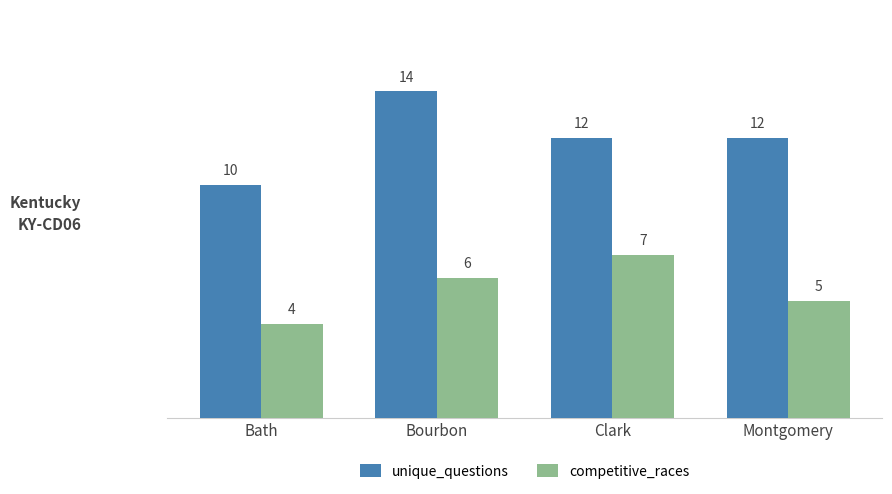

What is the lowest value of the competitive_races series?

4